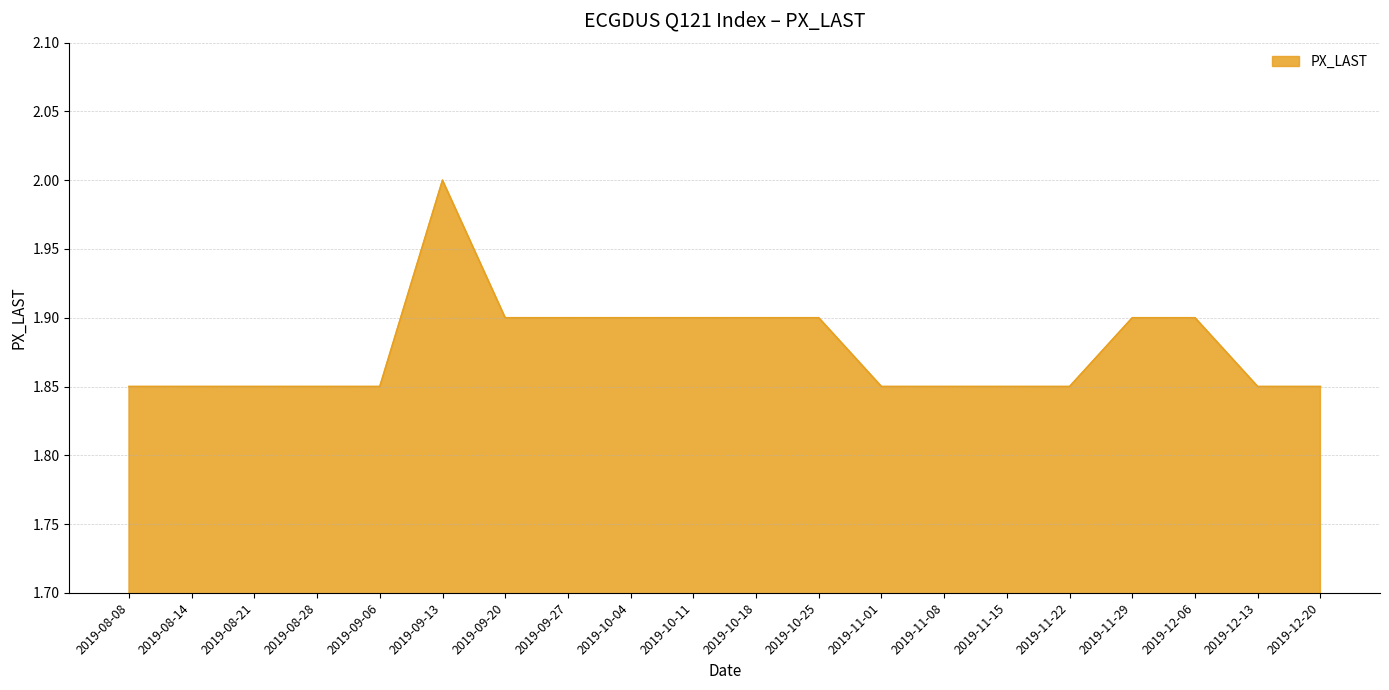

What is the ratio of the value at 2019-08-14 to the value at 2019-11-15?

1.0